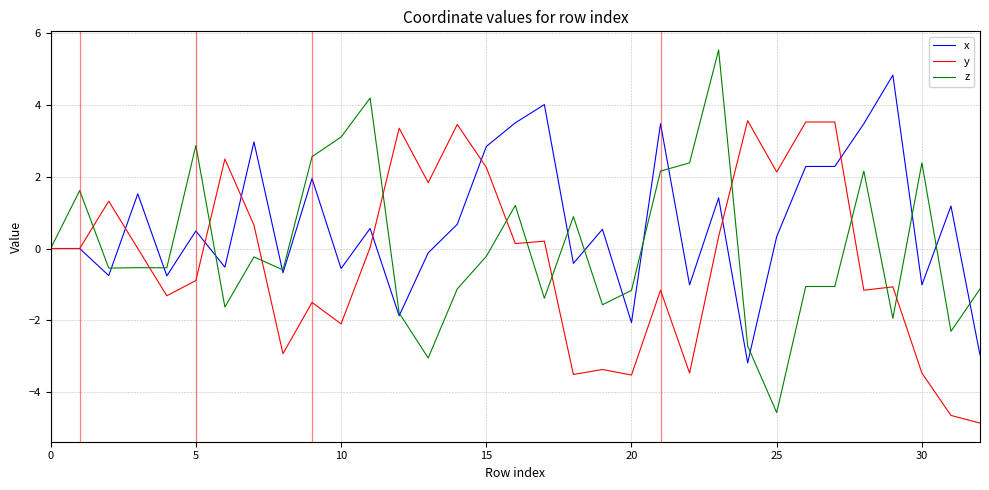

What is the average value of the x series?

0.7